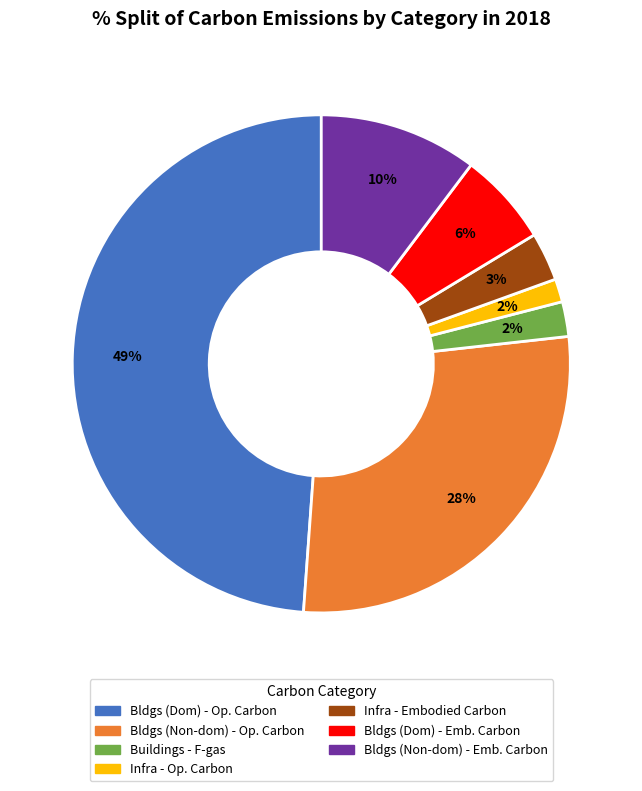

The Bldgs (Non-dom) - Op. Carbon slice represents 35% of the pie. True or false?

False